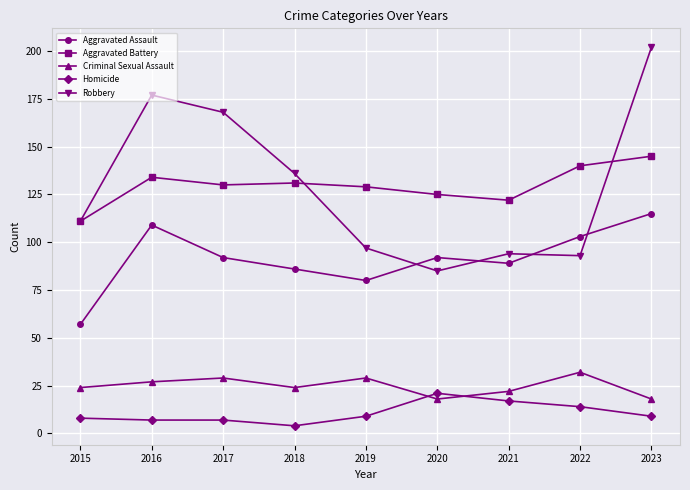

Where does the Aggravated Assault series first go above 92?

2016